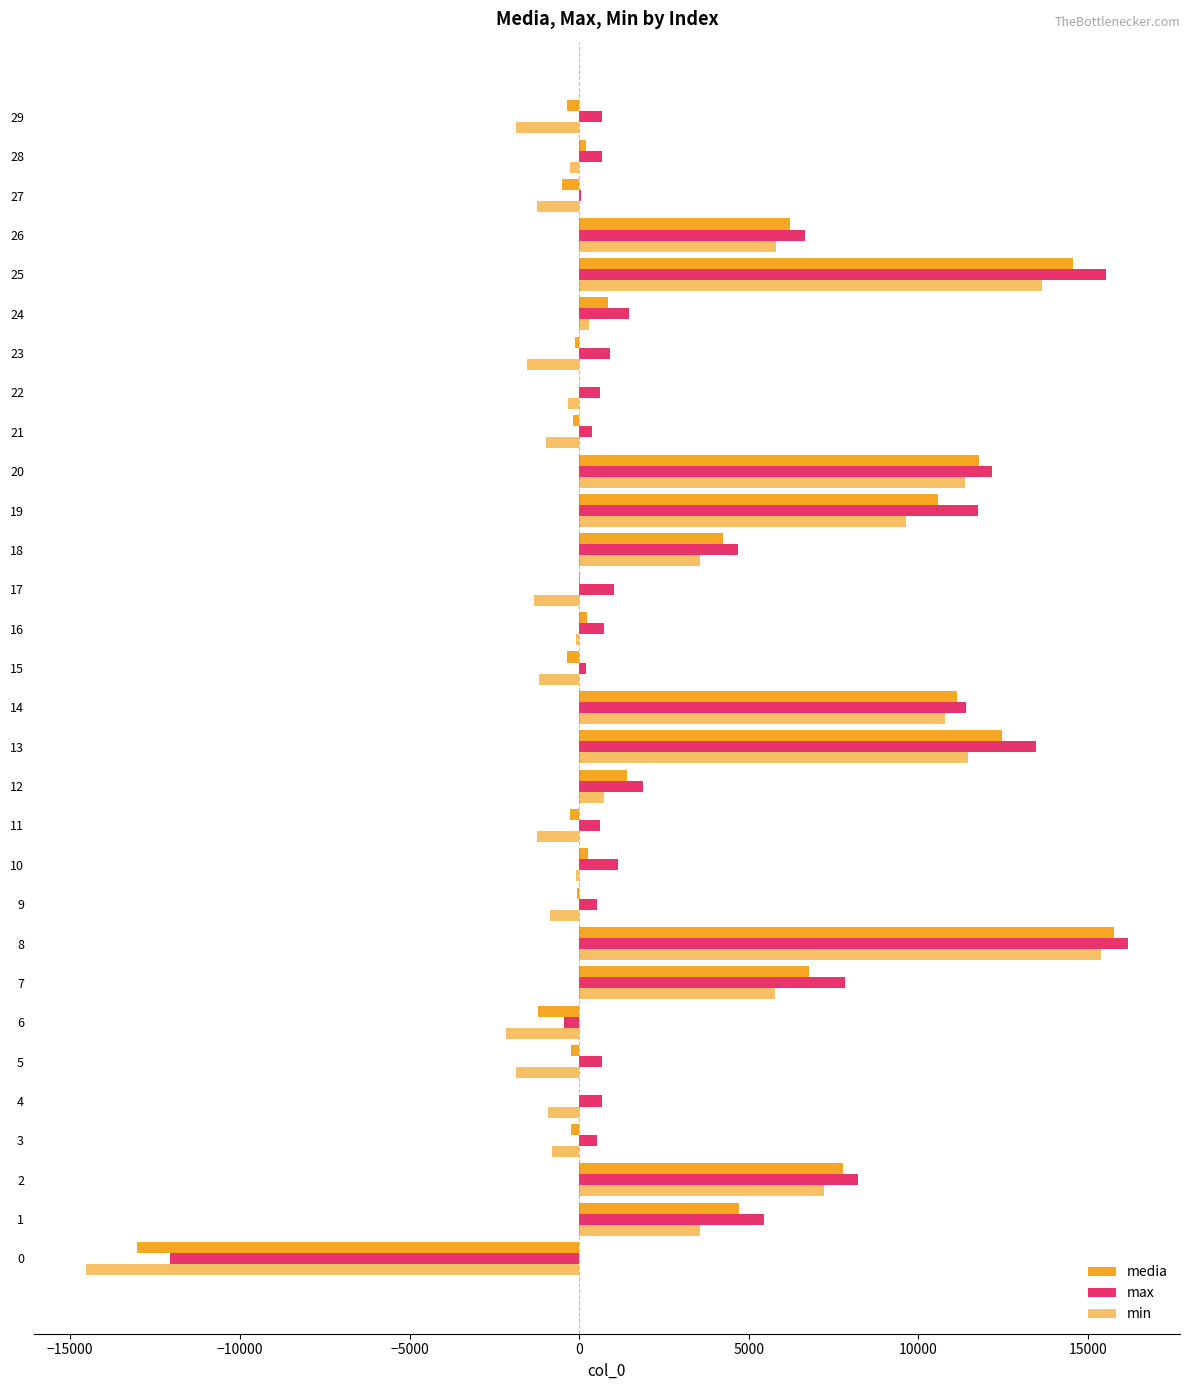

How many series are shown in this chart?

3